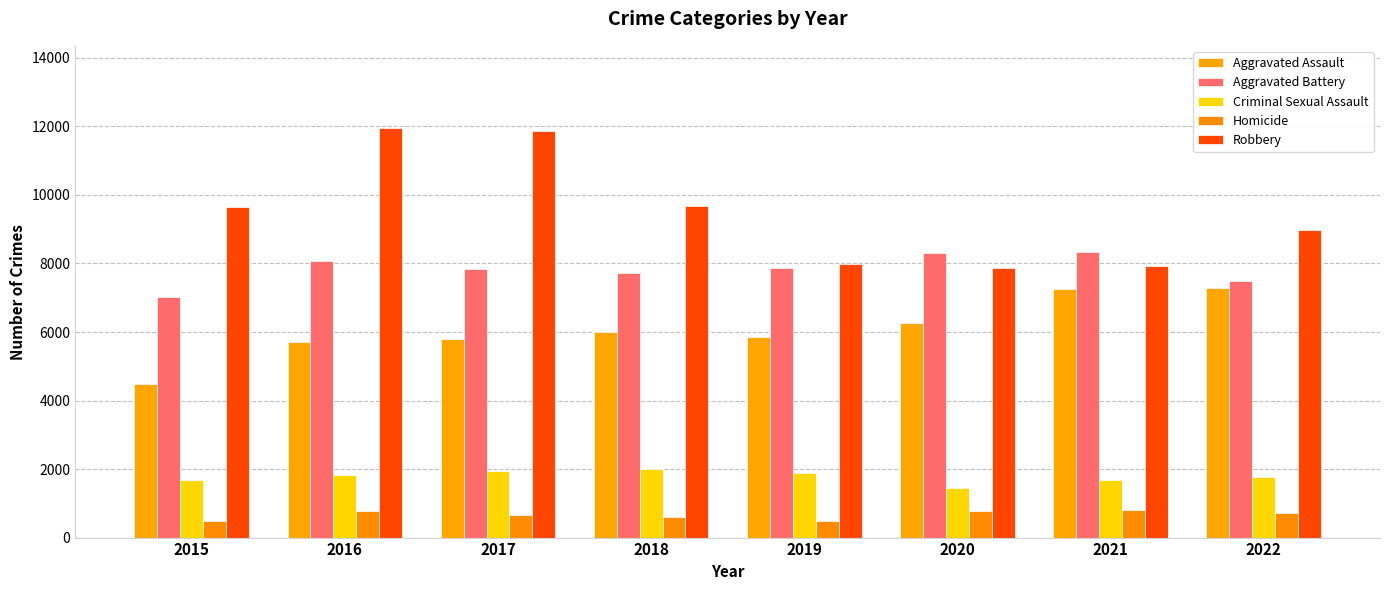

What is the sum of the Aggravated Assault values at 2020 and 2018?

12264